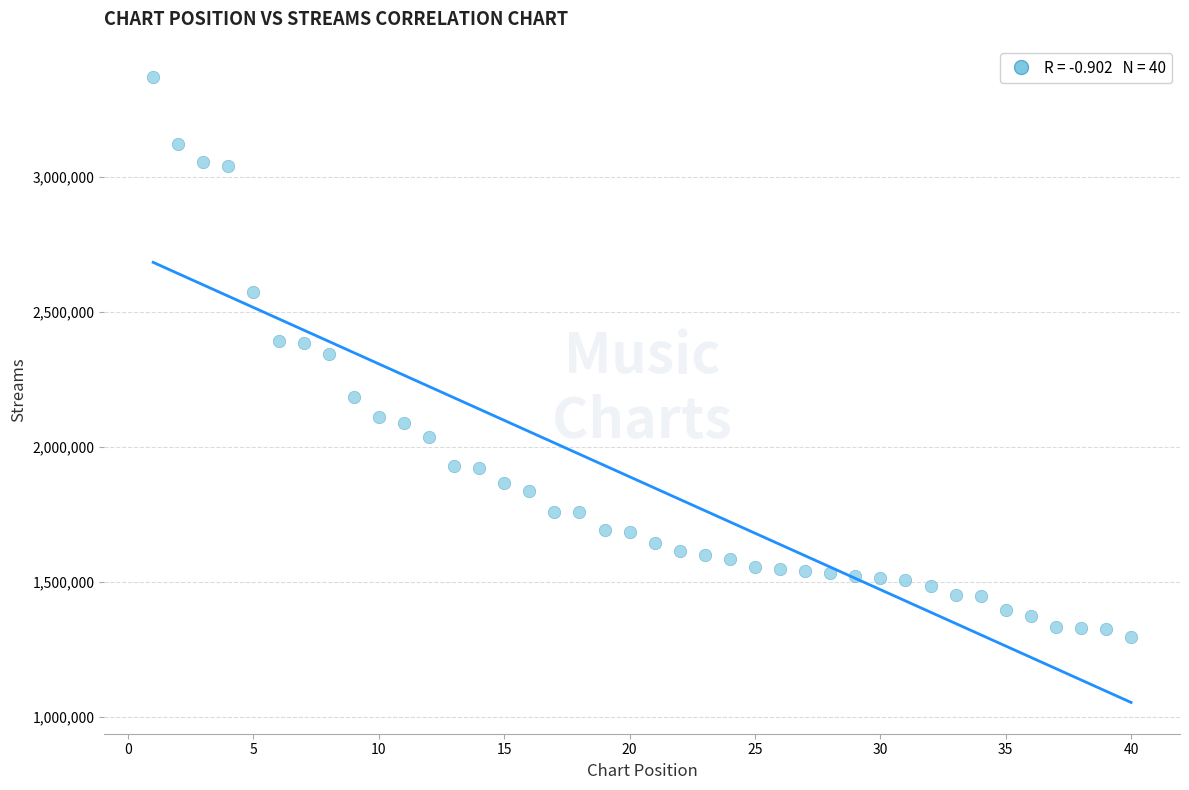

What is the range of X values (max minus min)?

39